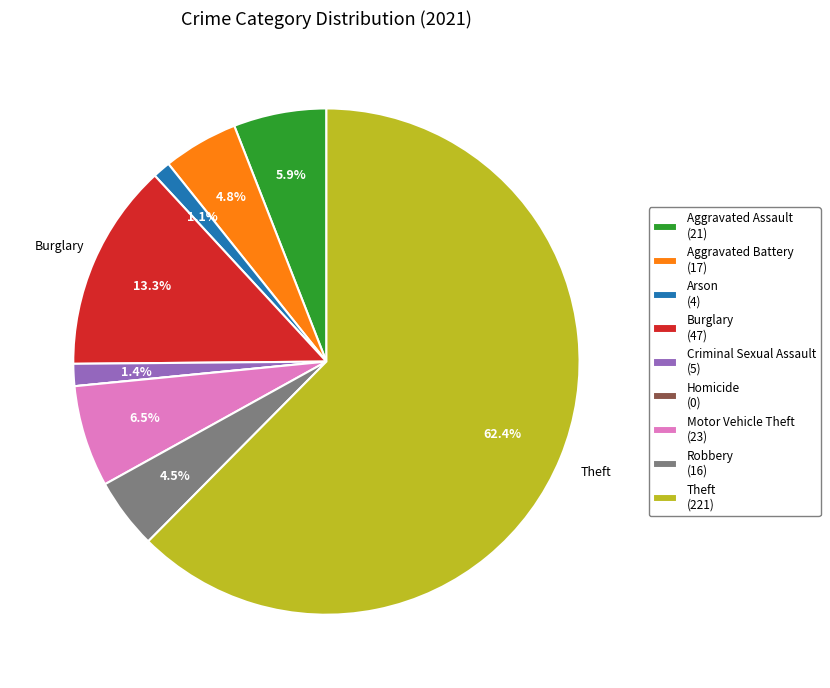

Does Theft (221) represent more than half of the total?

Yes